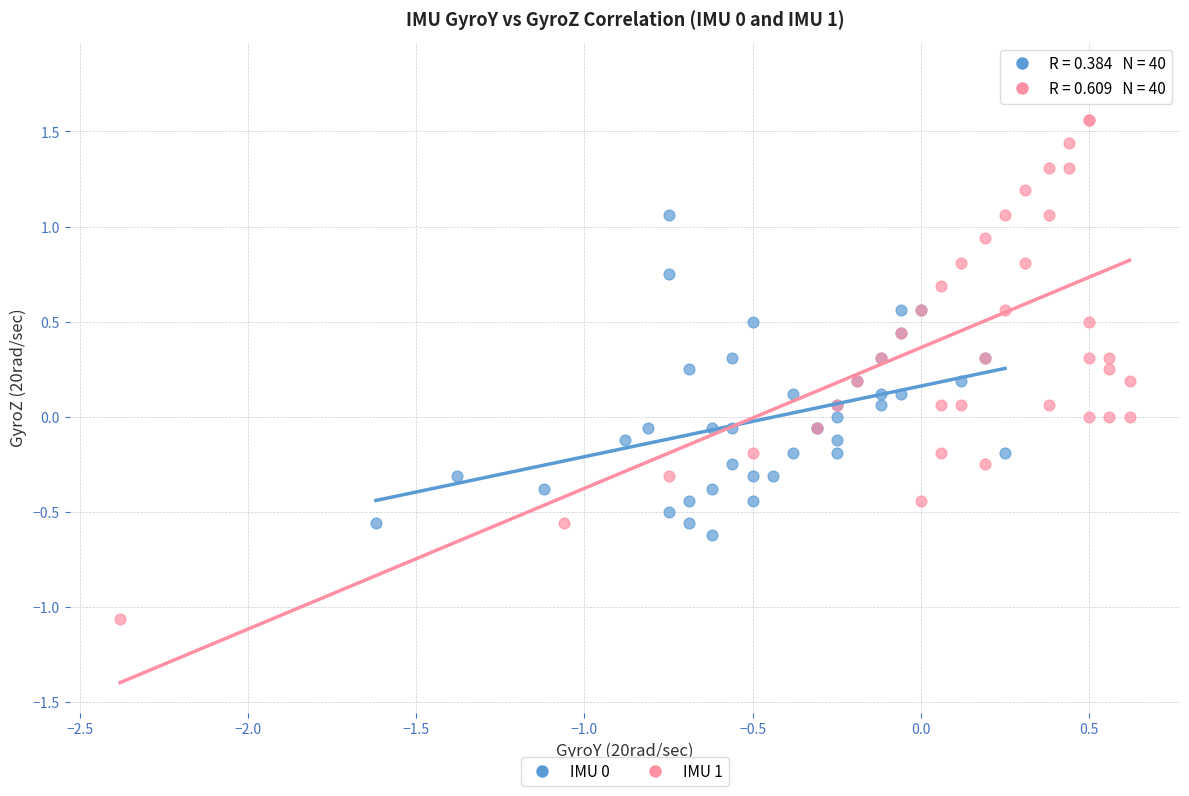

Which series reaches the minimum Y coordinate?

IMU 1